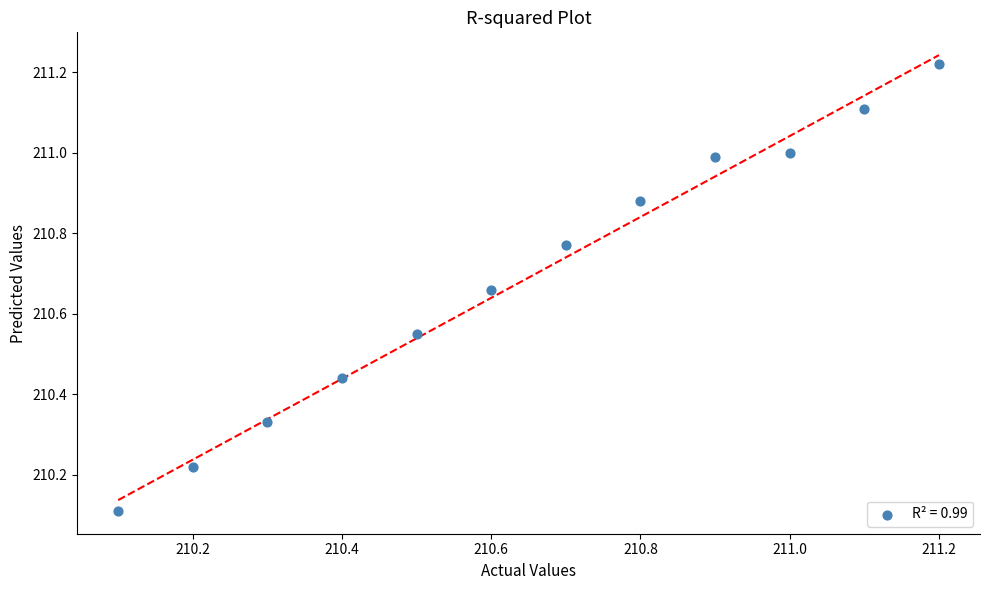

What is the range of X values (max minus min)?

1.1